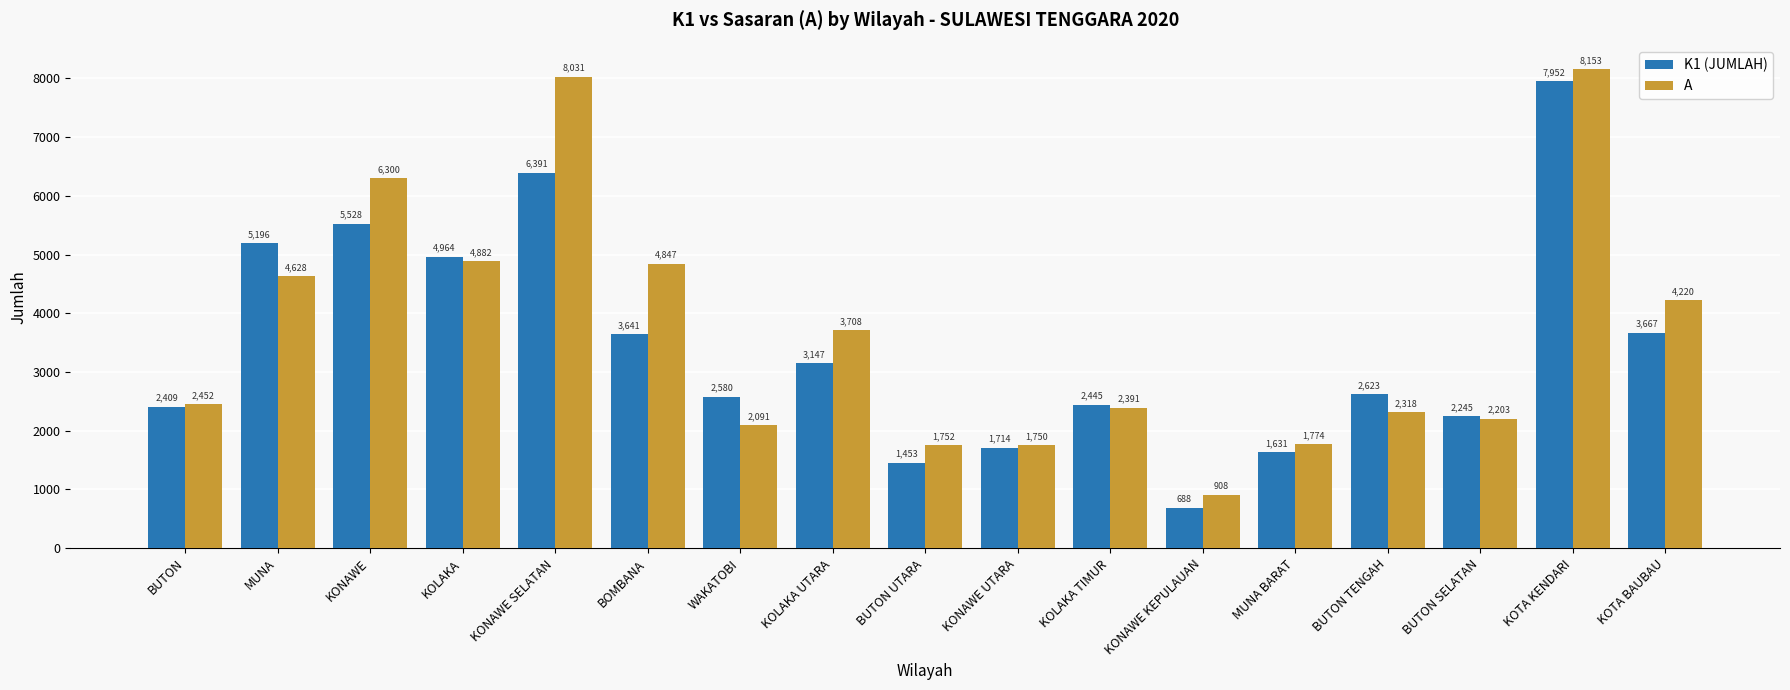

Which series has the largest total across all categories?

A